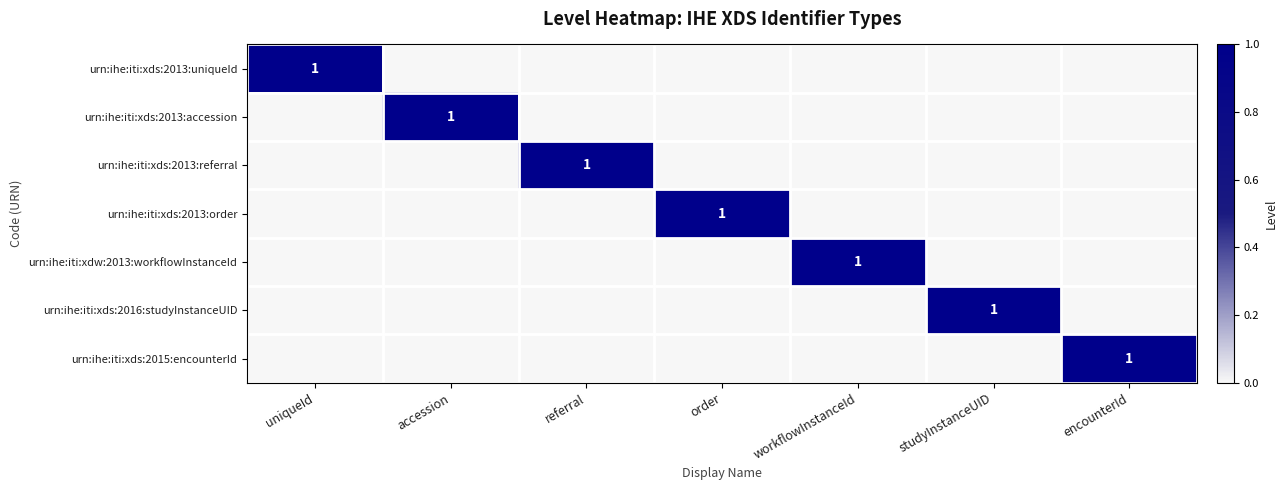

At how many categories does at least one series exceed 0?

7